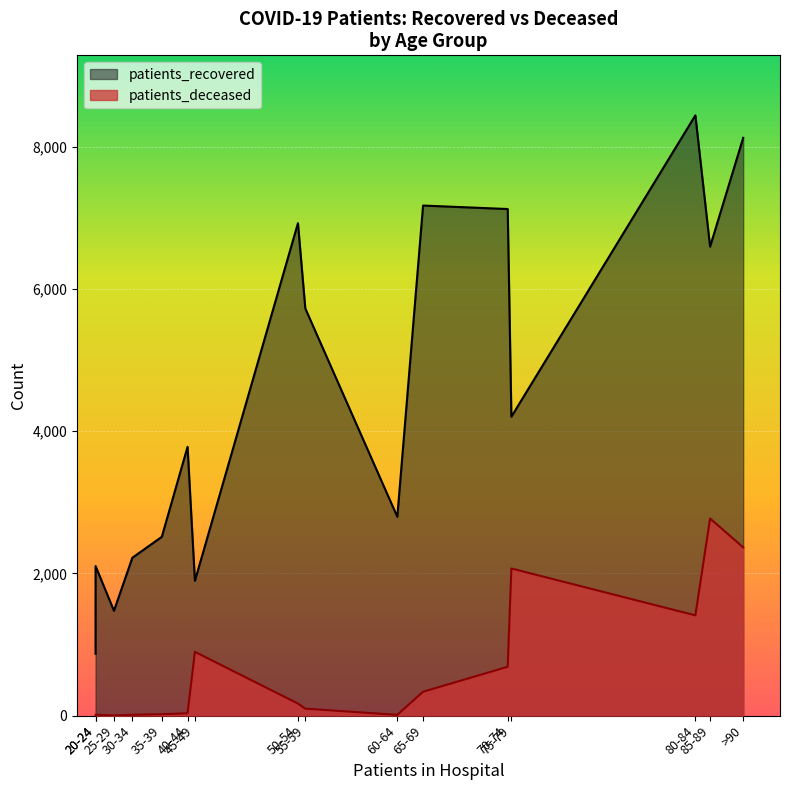

What is the label of the 15th point from the right?

20-24